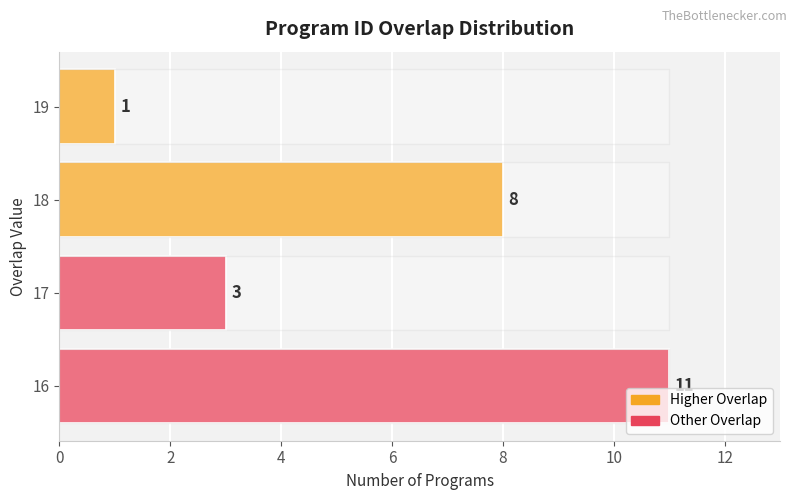

Is it true that Max Reference equals 1.3 at 4?

False